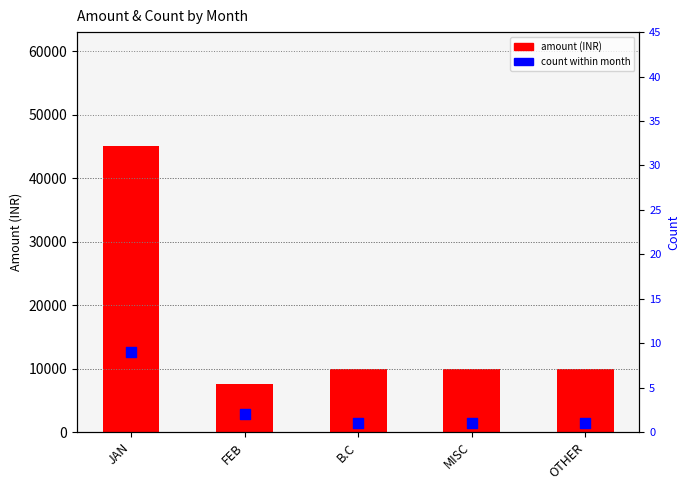

What is the total value across all series at B.C?

10001